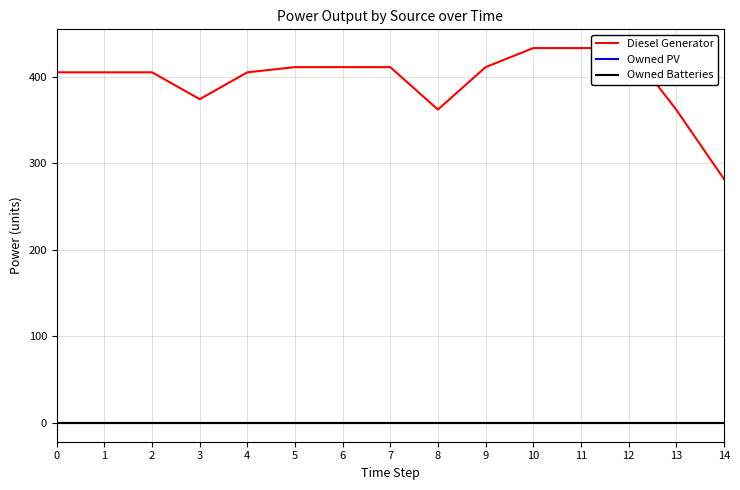

Reading left to right, list all the values displayed in this chart.

Diesel Generator: 0=405	1=405	2=405	3=374	4=405	5=411	6=411	7=411	8=362	9=411	10=433	11=433	12=433	13=362	14=282
Owned PV: 0=0	1=0	2=0	3=0	4=0	5=0	6=0	7=0	8=0	9=0	10=0	11=0	12=0	13=0	14=0
Owned Batteries: 0=0	1=0	2=0	3=0	4=0	5=0	6=0	7=0	8=0	9=0	10=0	11=0	12=0	13=0	14=0